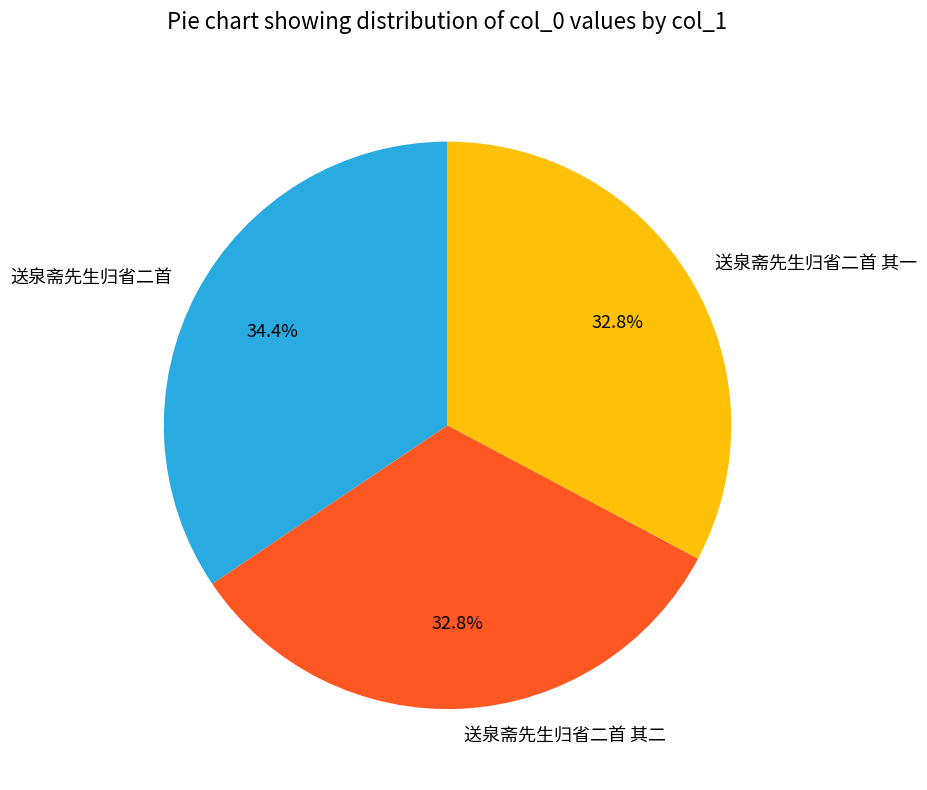

How many slices are in this pie chart?

3